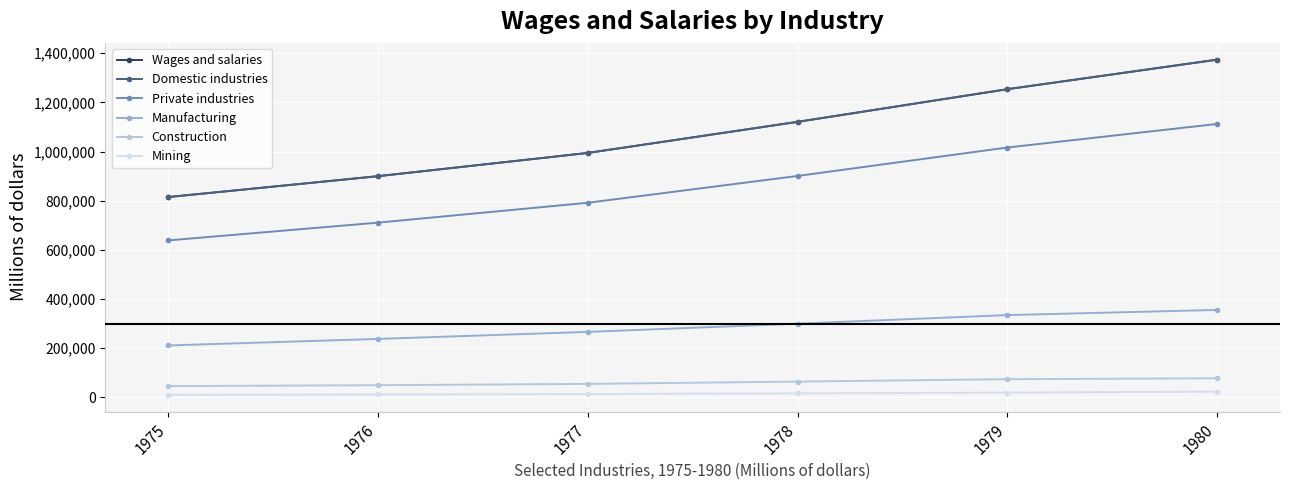

Between 1977 and 1980, which series saw the biggest shift?

Domestic industries